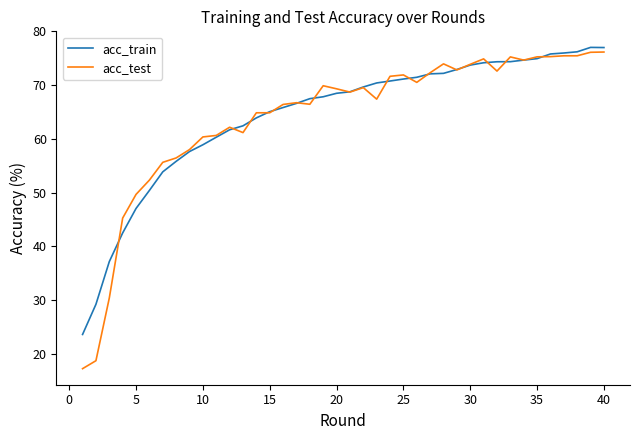

After their last crossing, which series has the higher values: acc_train or acc_test?

acc_train